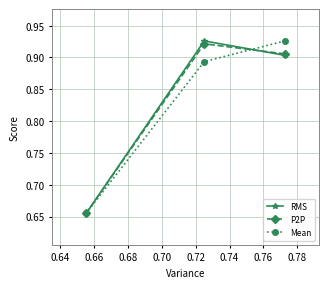

How many Mean values are between 0 and 1?

3